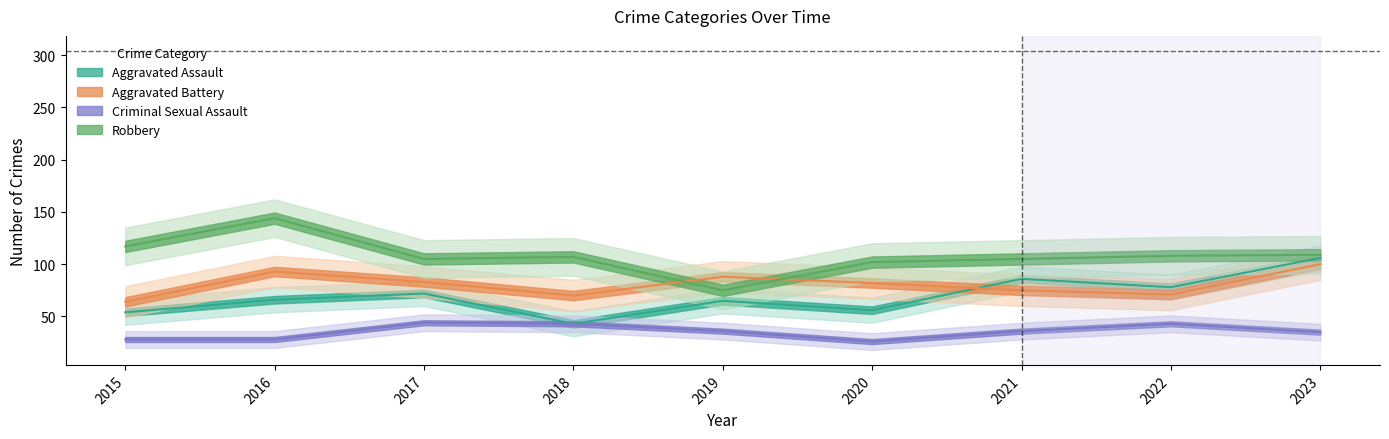

Is the value of Criminal Sexual Assault at 2015 greater than the value of Aggravated Assault at 2016?

No